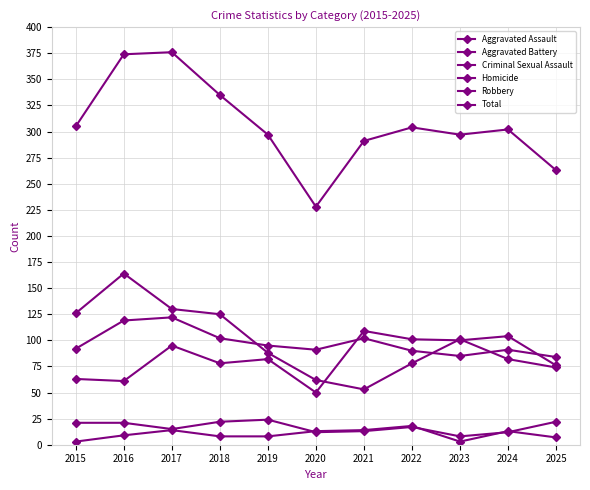

In Aggravated Battery, how many points are higher than both neighbors (excluding endpoints)?

3